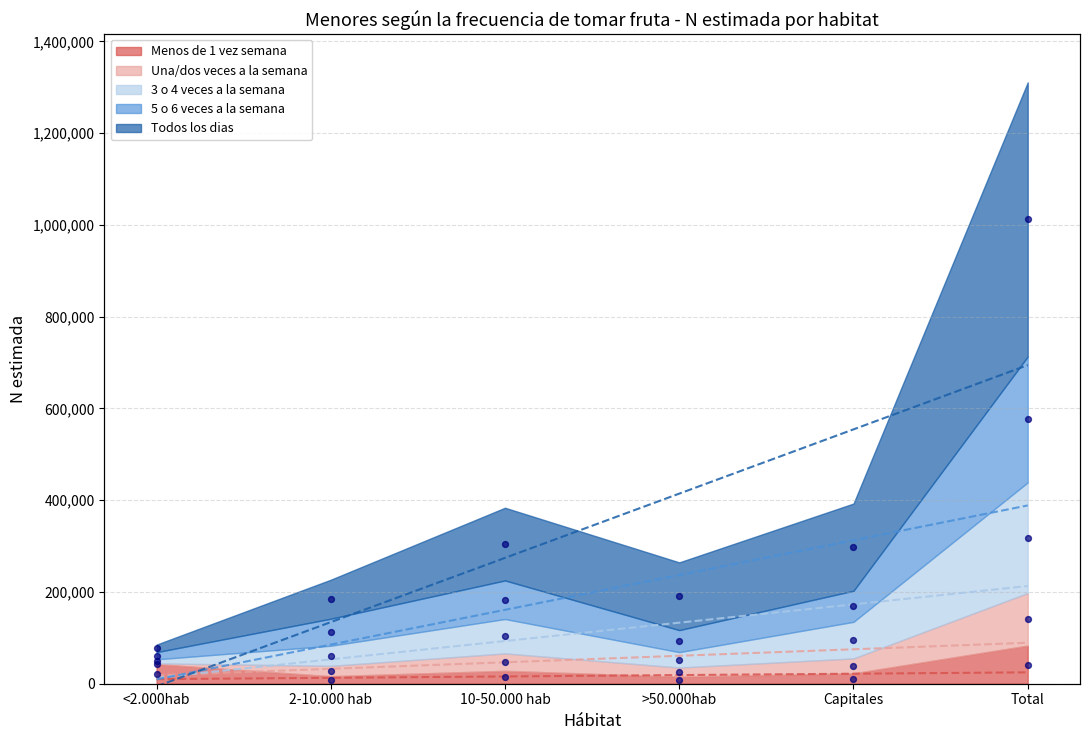

Is the value of 5 o 6 veces a la semana at 10-50.000 hab greater than the value of Una/dos veces a la semana at >50.000hab?

No